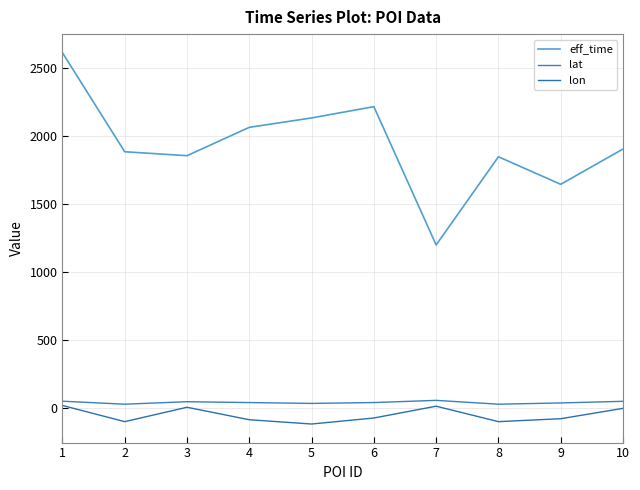

How many lines are shown in the chart?

3